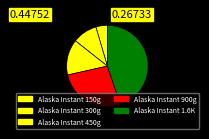

How many slices are in this pie chart?

5